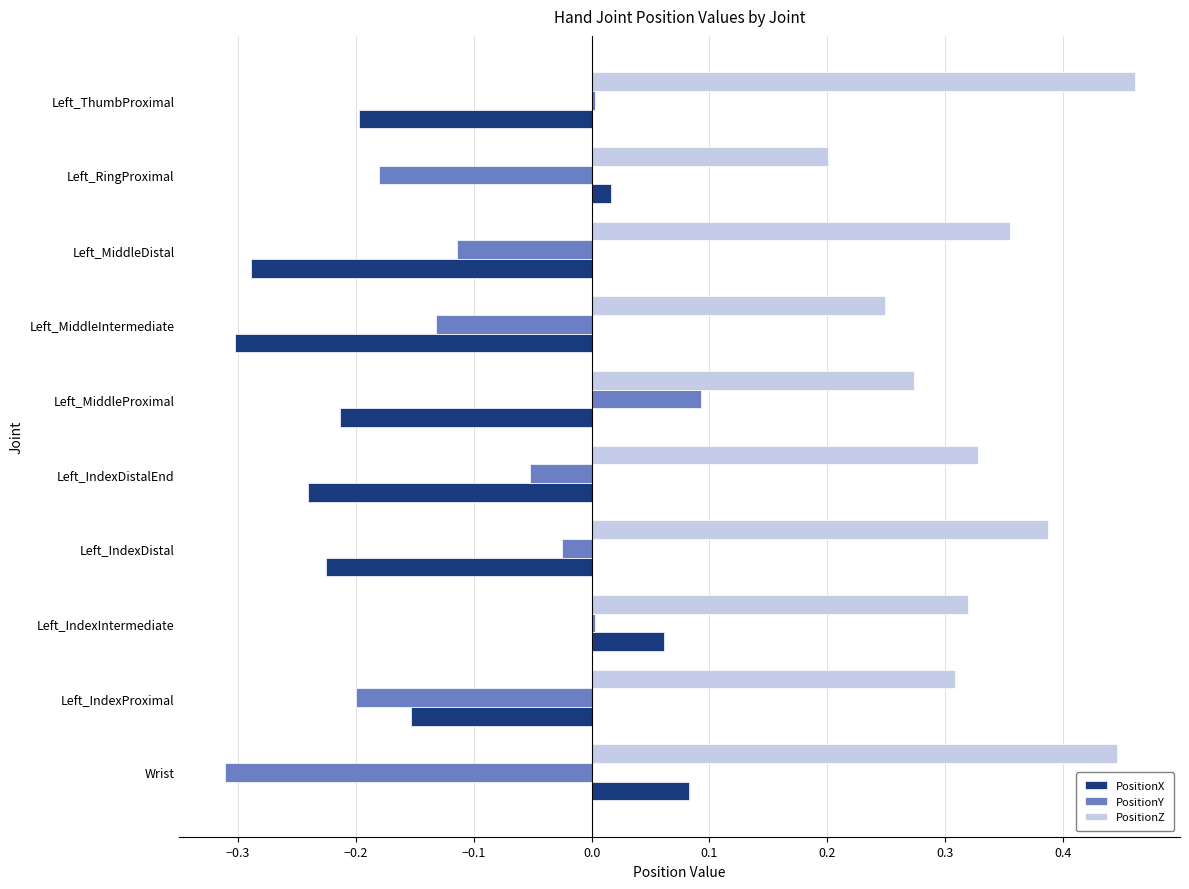

Which category has the lowest value in the PositionY series?

Wrist